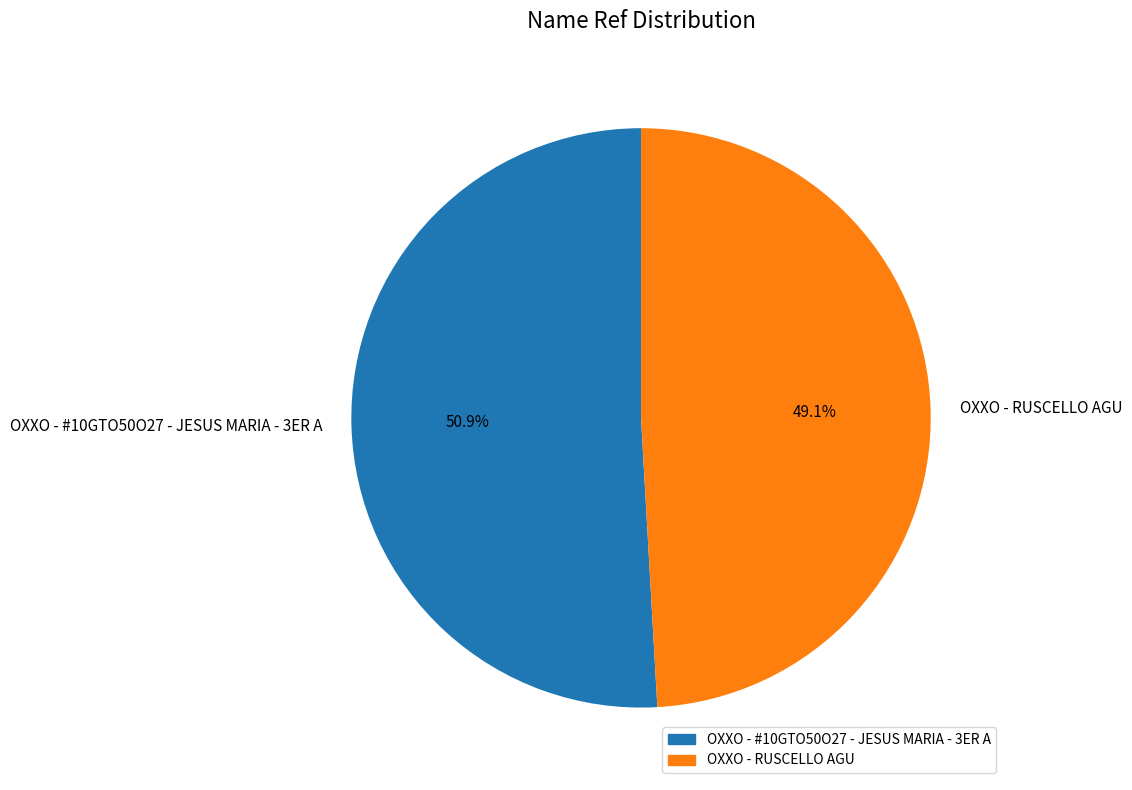

Is OXXO - #10GTO50O27 - JESUS MARIA - 3ER A the majority of the pie?

Yes